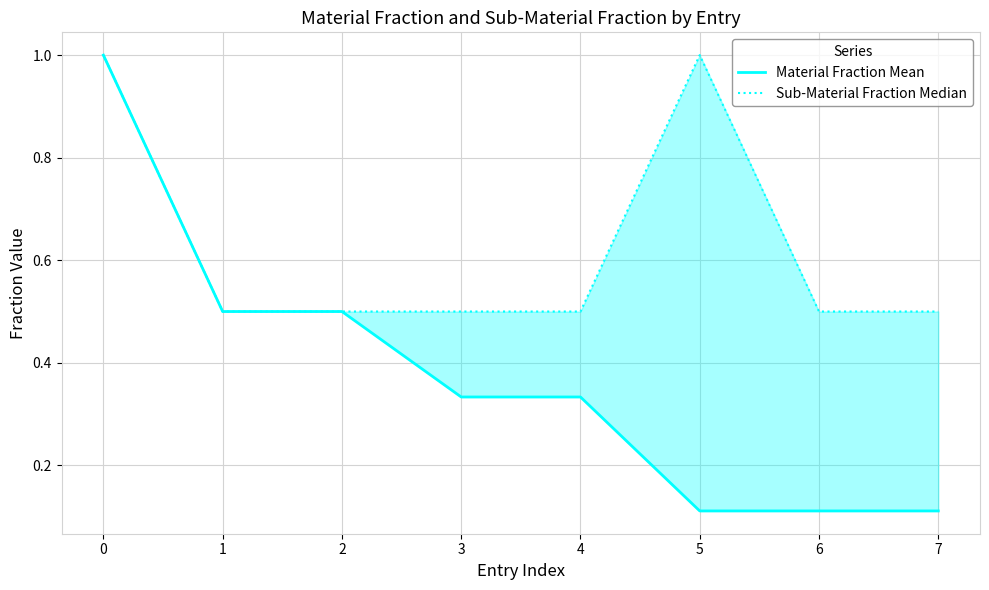

Between 0 and 5, which series saw the biggest shift?

Material Fraction Mean